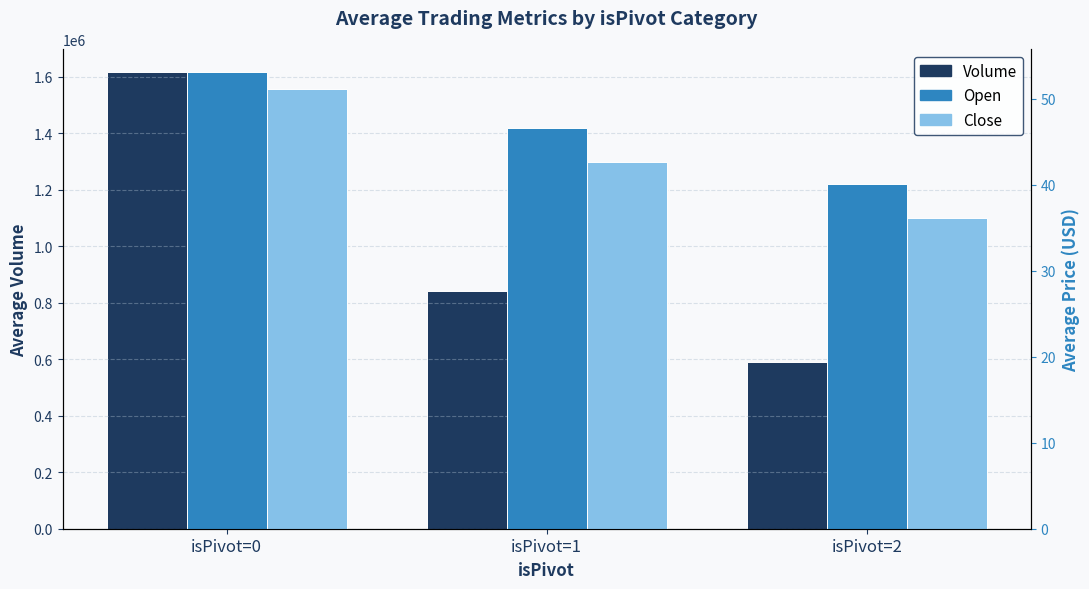

What is the value of the Open bar at the 2nd from the left?

46.6